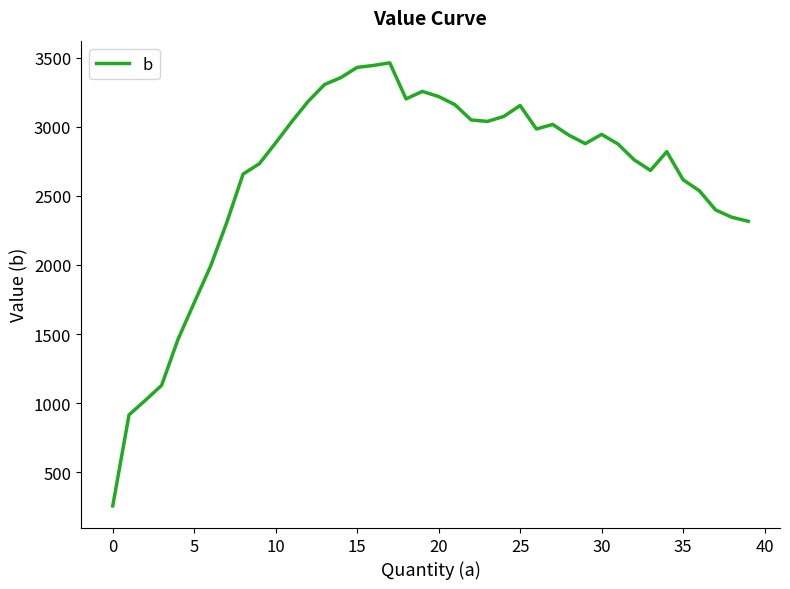

What is the difference between the maximum and minimum values?

3207